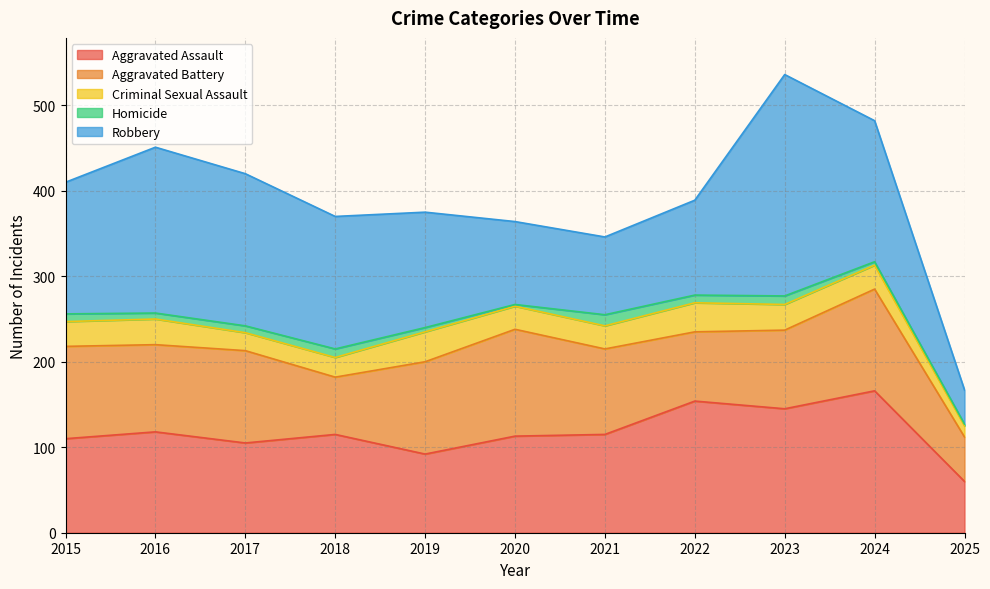

List the labels in order of Homicide value, largest first.

2021, 2018, 2023, 2015, 2022, 2017, 2016, 2019, 2024, 2020, 2025